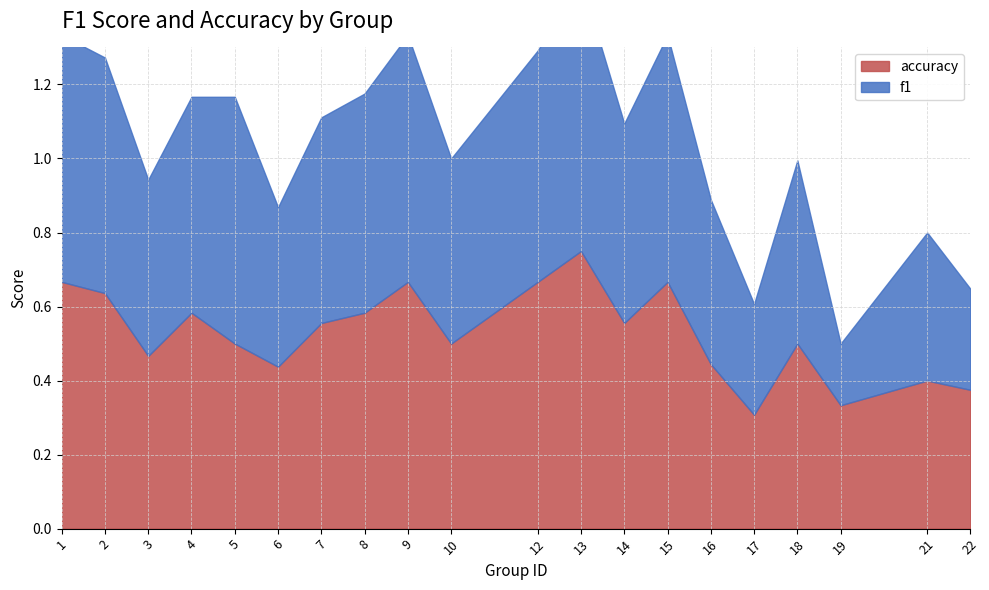

What value does the f1 series have at 6?

0.4